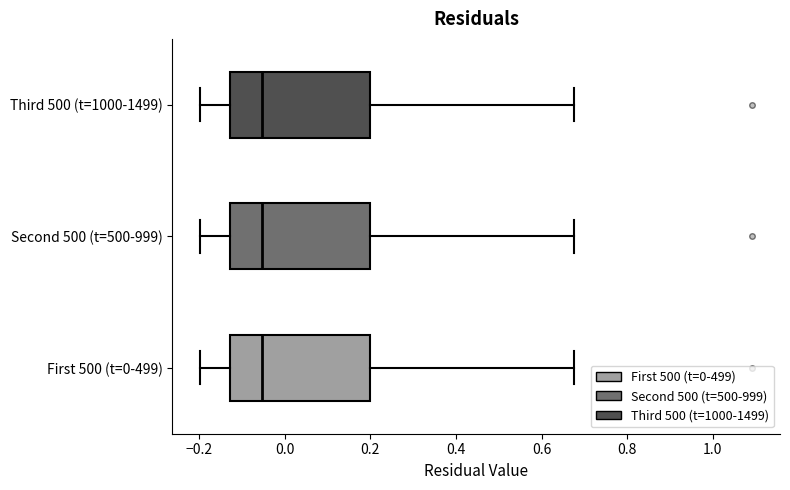

Reading bottom to top, read every box against the x-axis: the position of its median line, the range the box covers, and the ends of its whiskers. The values are not printed on the chart, so give them approximately, as read against the axis.

First 500 (t=0-499): median -0.06, box -0.12 to 0.20, whiskers -0.20 to 0.68
Second 500 (t=500-999): median -0.06, box -0.12 to 0.20, whiskers -0.20 to 0.68
Third 500 (t=1000-1499): median -0.06, box -0.12 to 0.20, whiskers -0.20 to 0.68